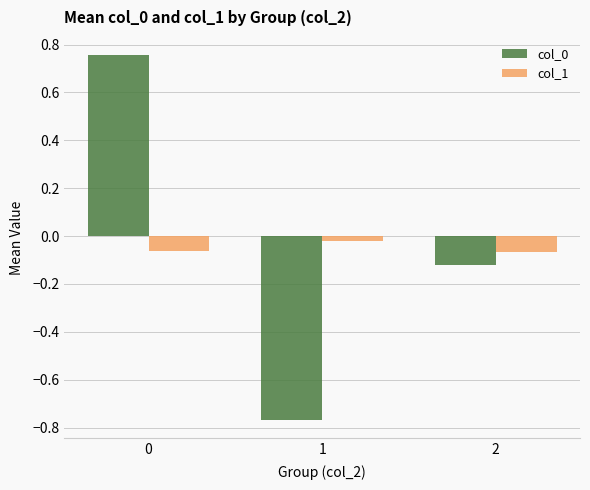

The value of col_0 at 2 is -0.2. True or false?

False